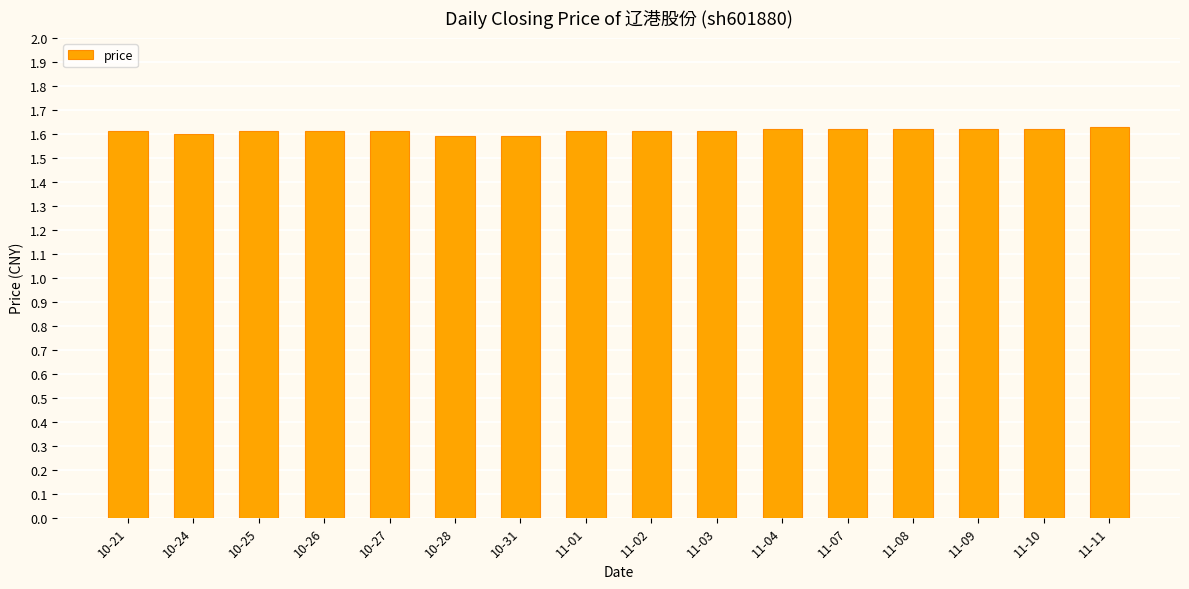

What position from the left is 10-27?

5